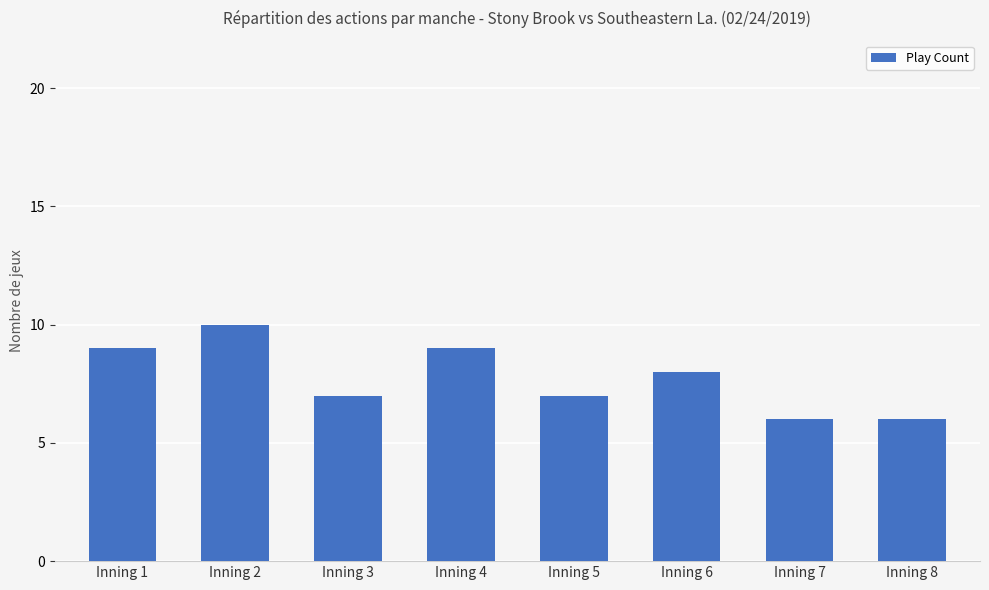

At which label is the value closest to 8?

Inning 6